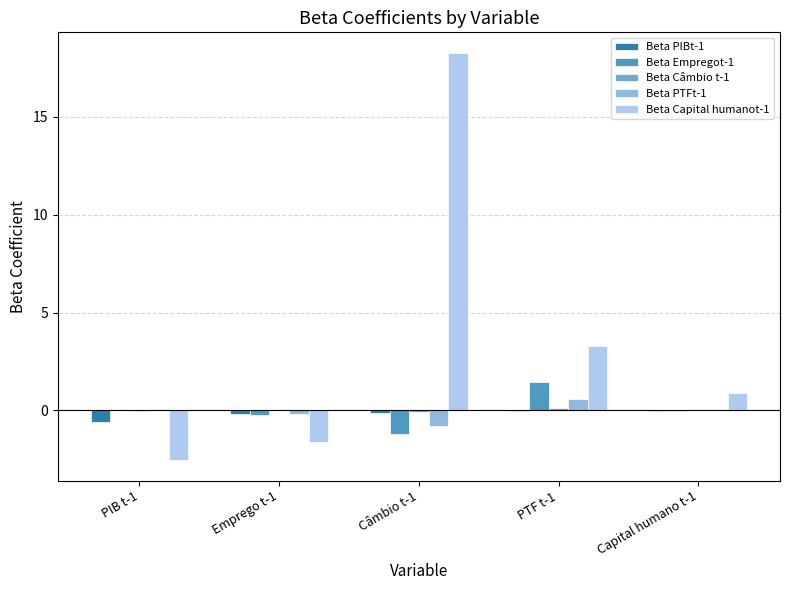

How many groups of bars are there?

5